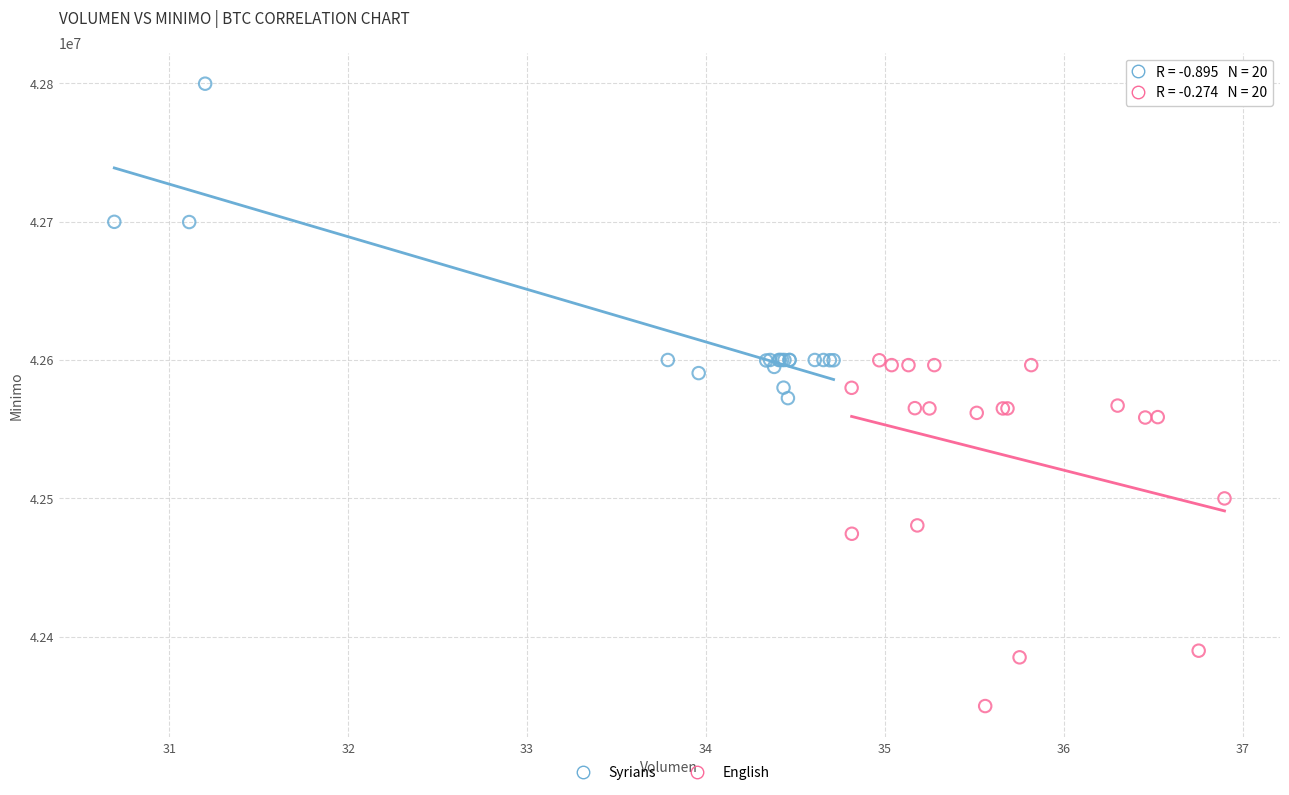

Which series reaches the minimum Y coordinate?

English